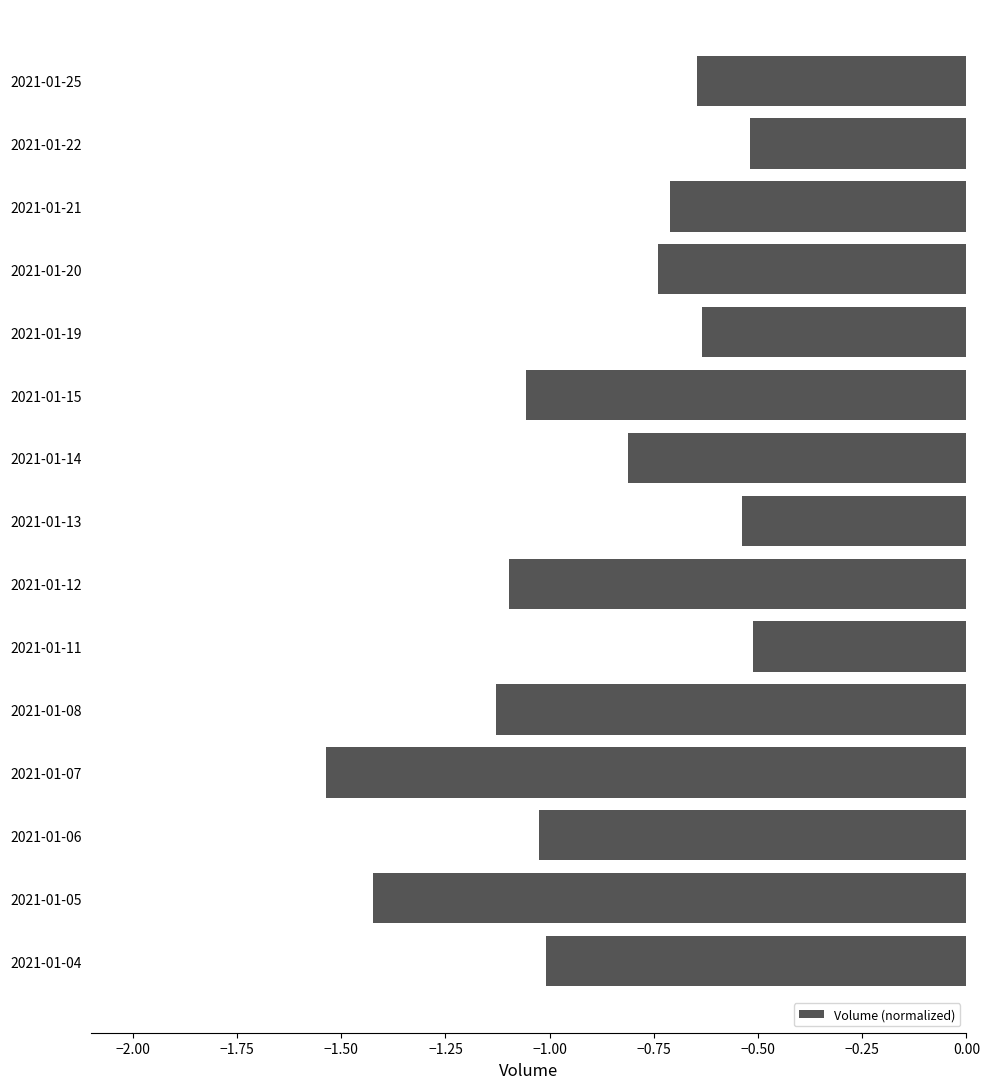

What is the sum of the values at 2021-01-12 and 2021-01-14?

-1.9